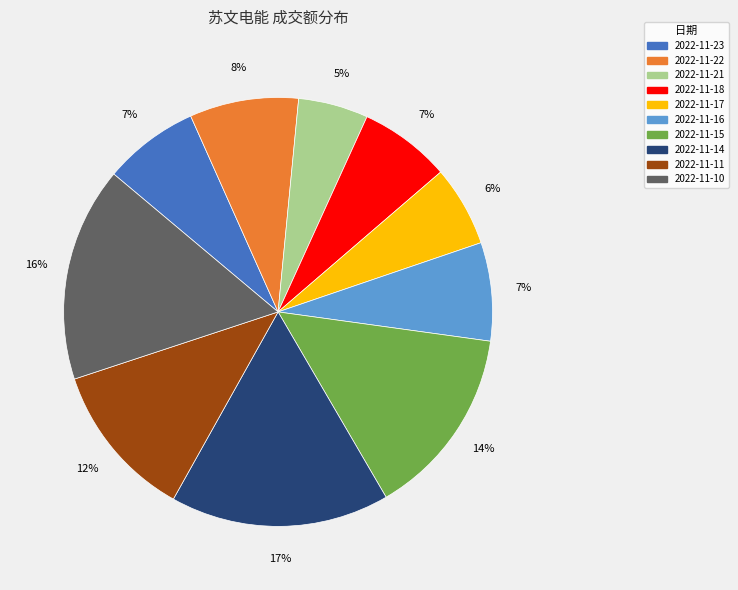

Does 2022-11-15 account for over 50% of the chart?

No